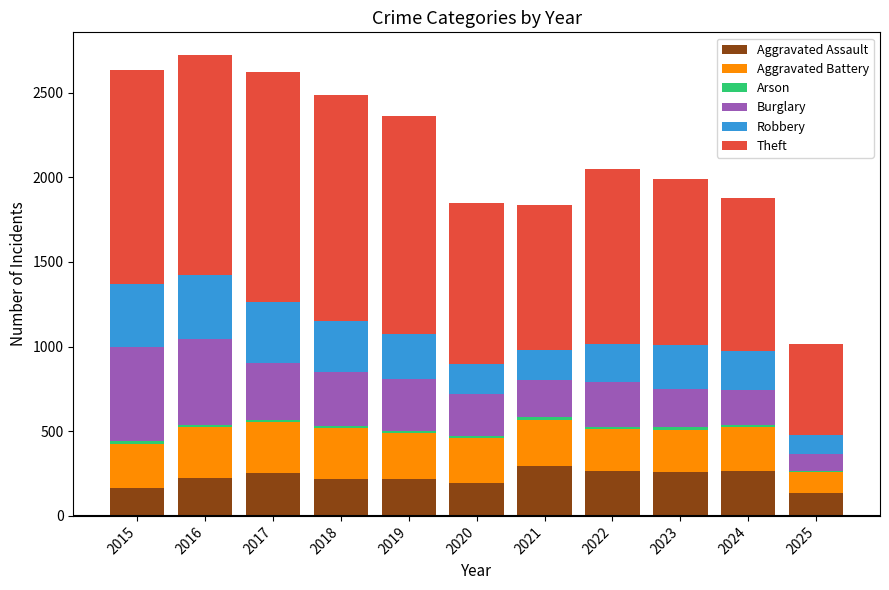

What is the total value across all series at 2024?

1876